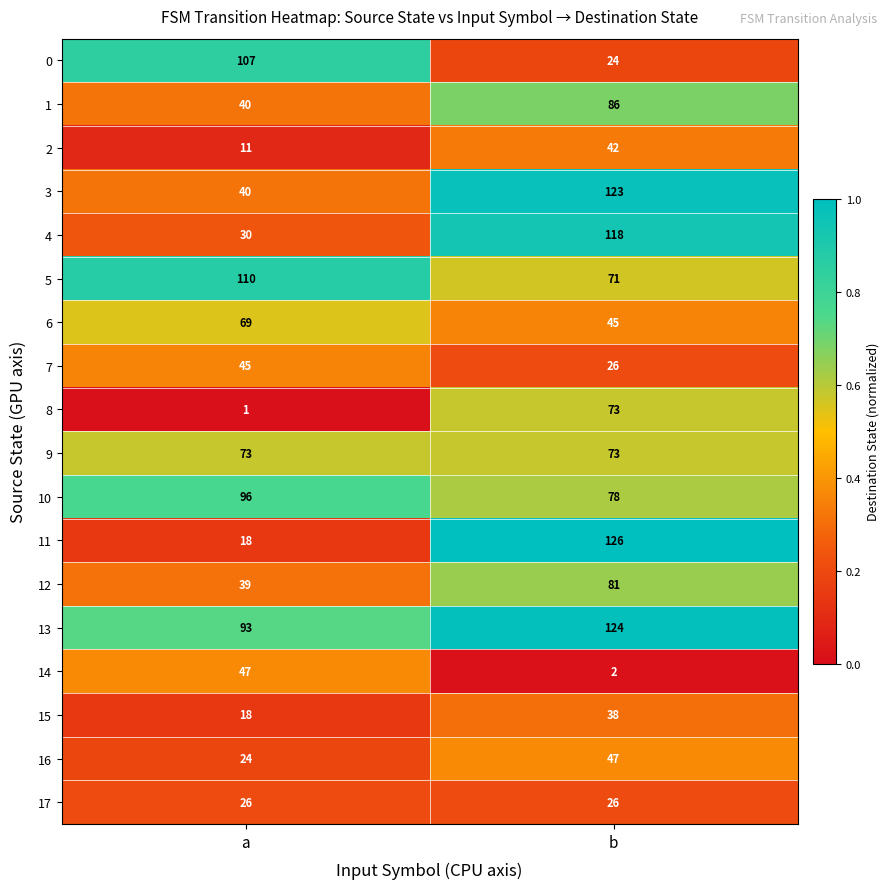

True or false: 6 has a value of 69 at a.

True